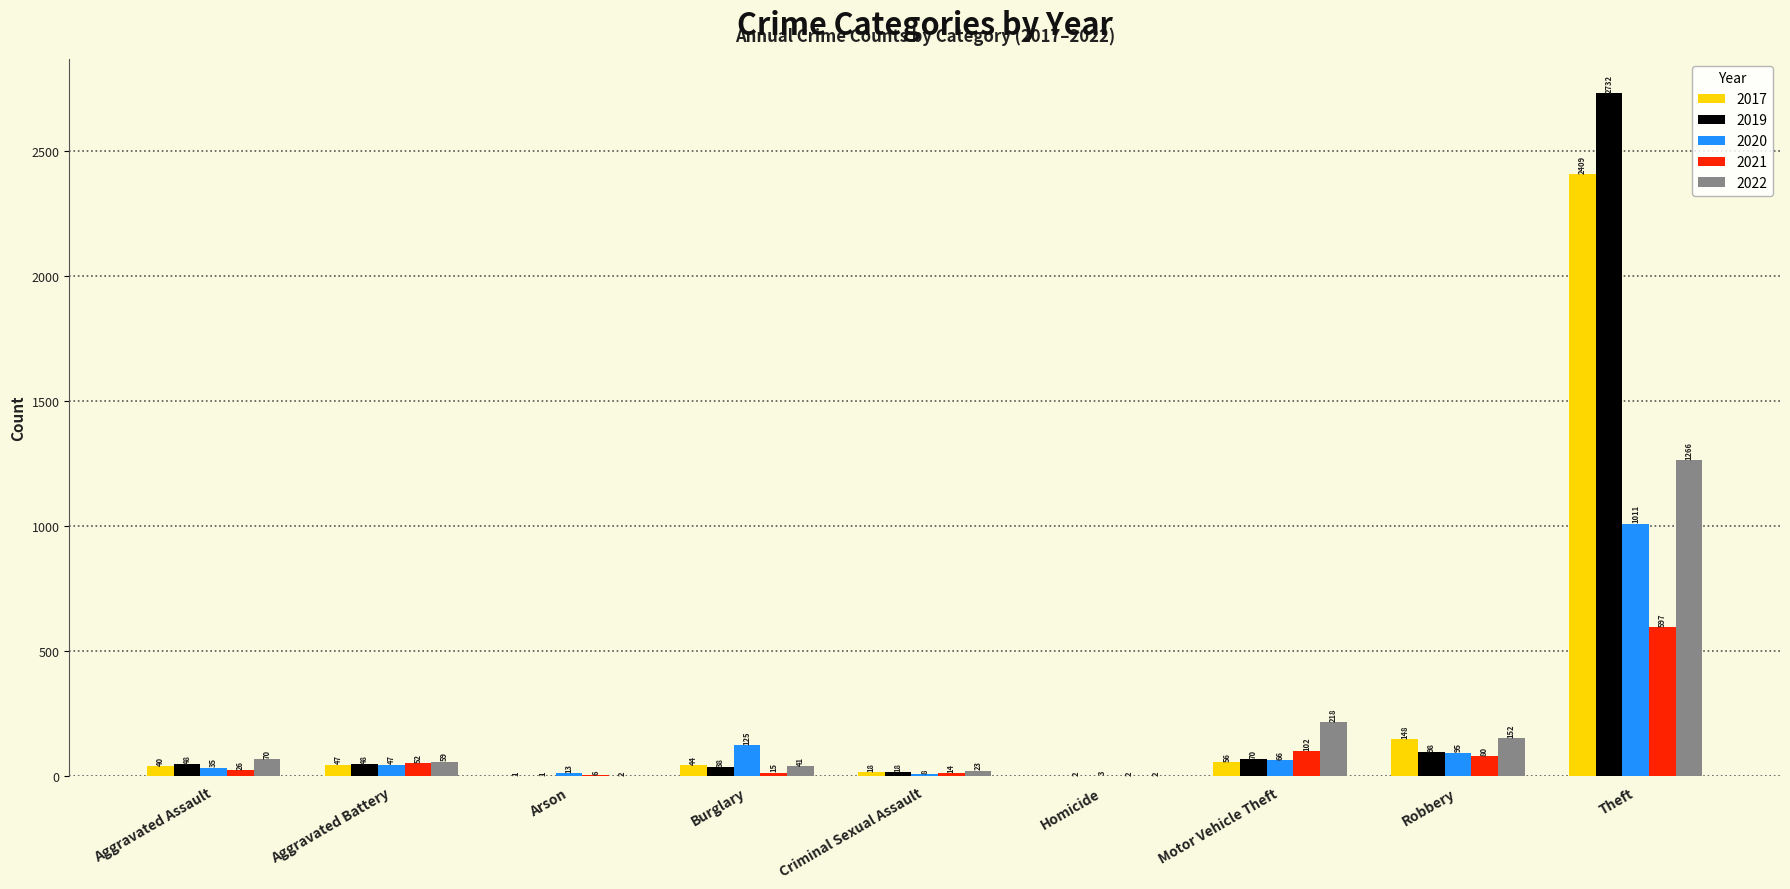

At which label is 2019 closest to 1366?

Robbery